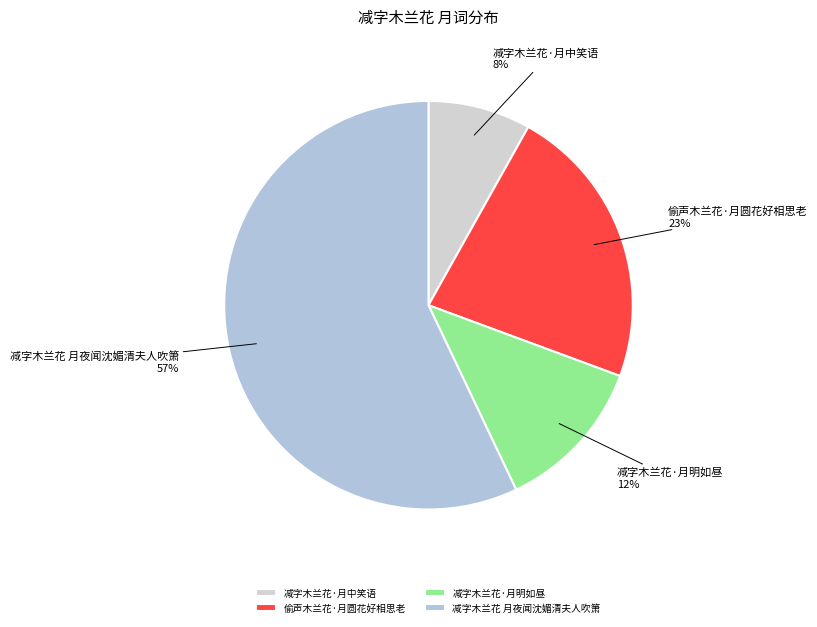

To the nearest percent, what is the difference between the largest and smallest slice percentages?

49%